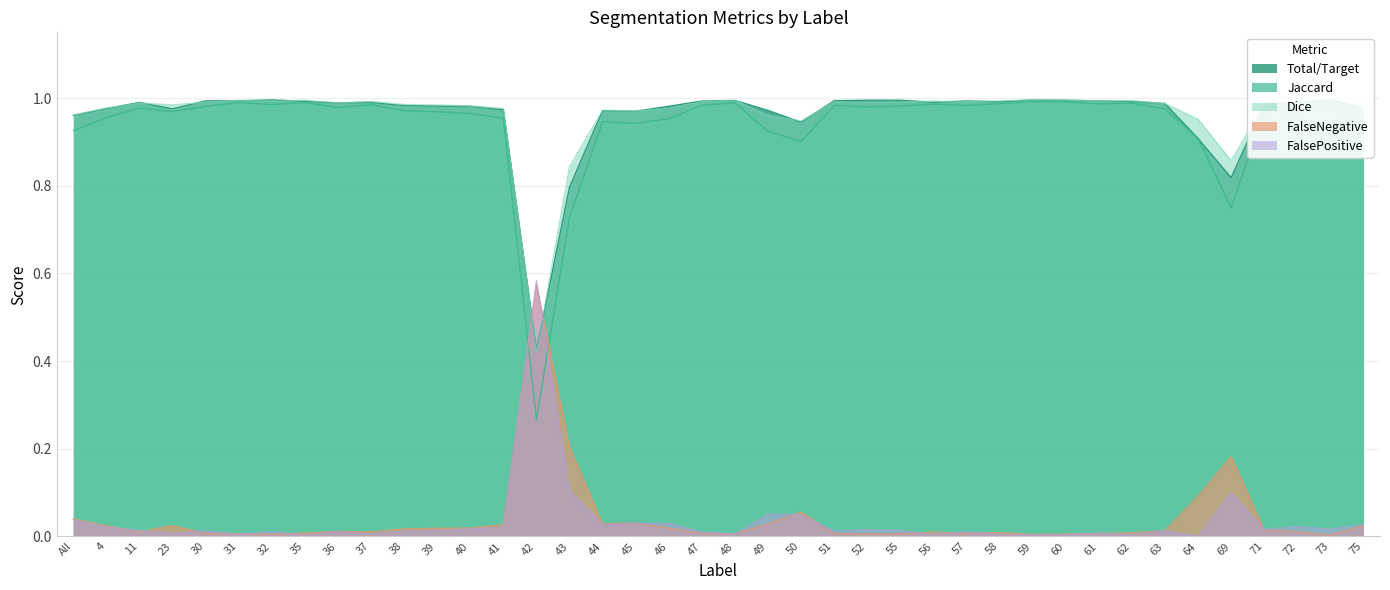

What is the difference between the second highest and second lowest values in the Total/Target series?

0.2